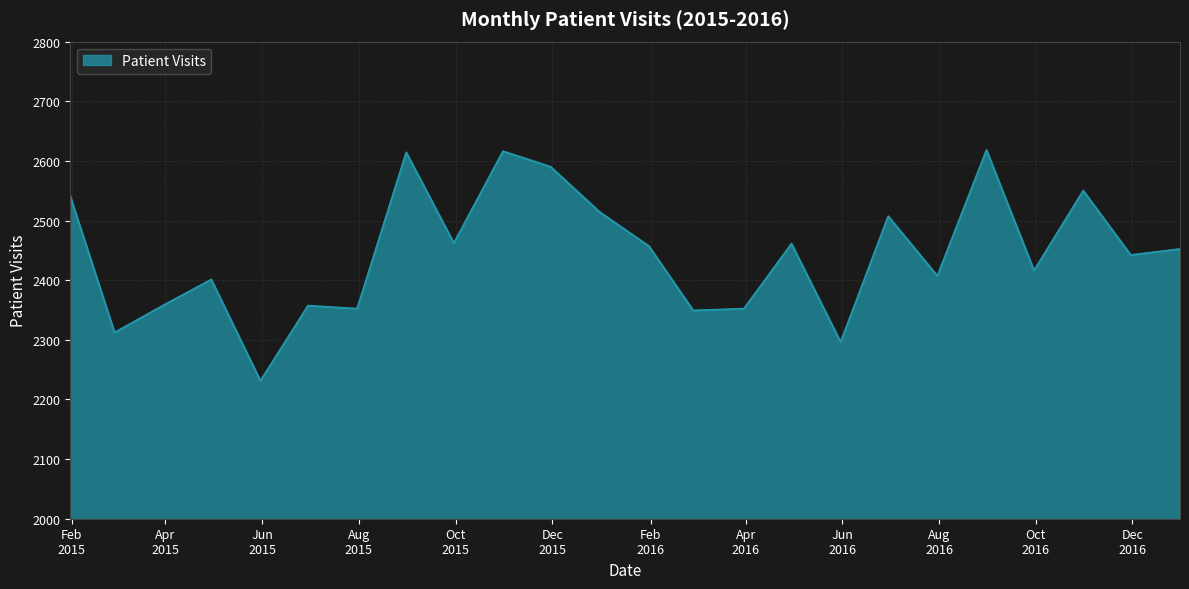

What is the maximum value shown in the chart?

2618